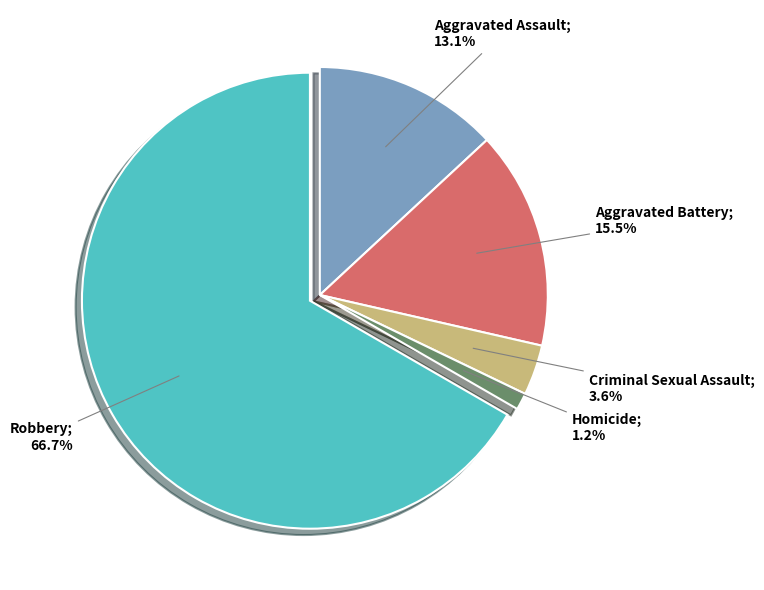

To the nearest percent, what is the average slice percentage?

20%